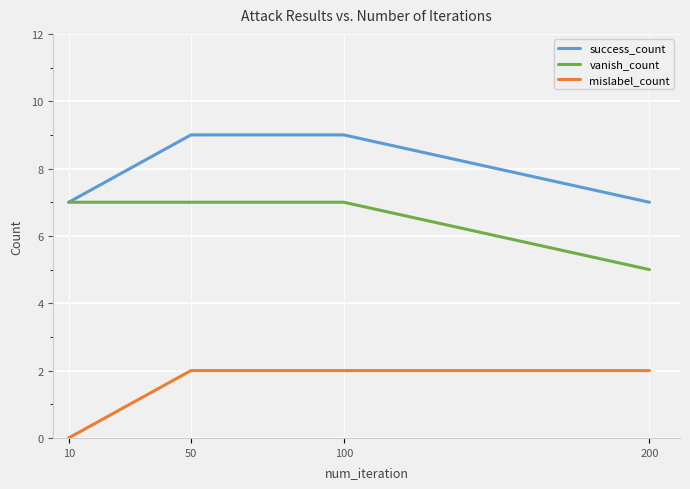

Is it true that success_count equals 9 at 100?

True